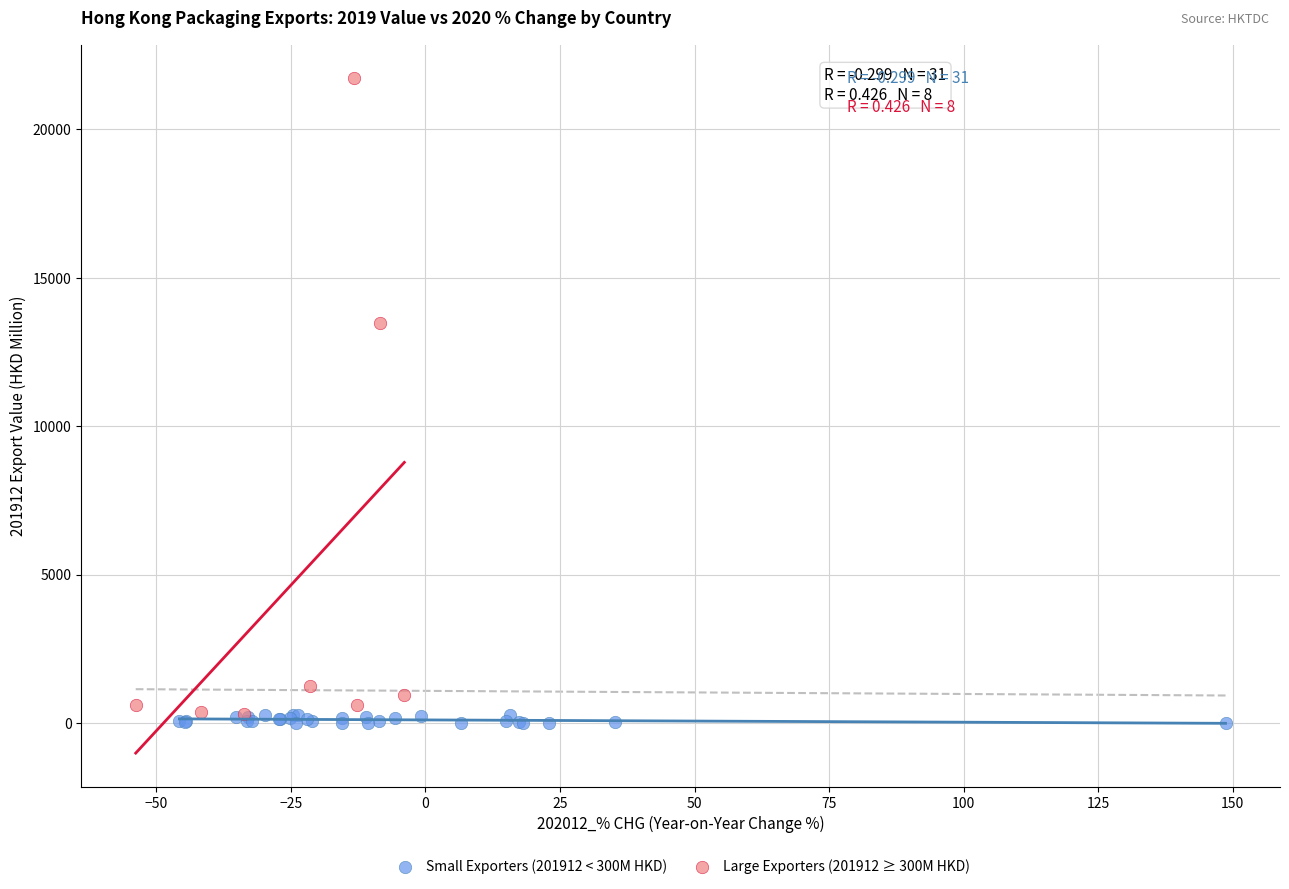

Which series reaches the maximum Y coordinate?

Large Exporters (201912 ≥ 300M HKD)